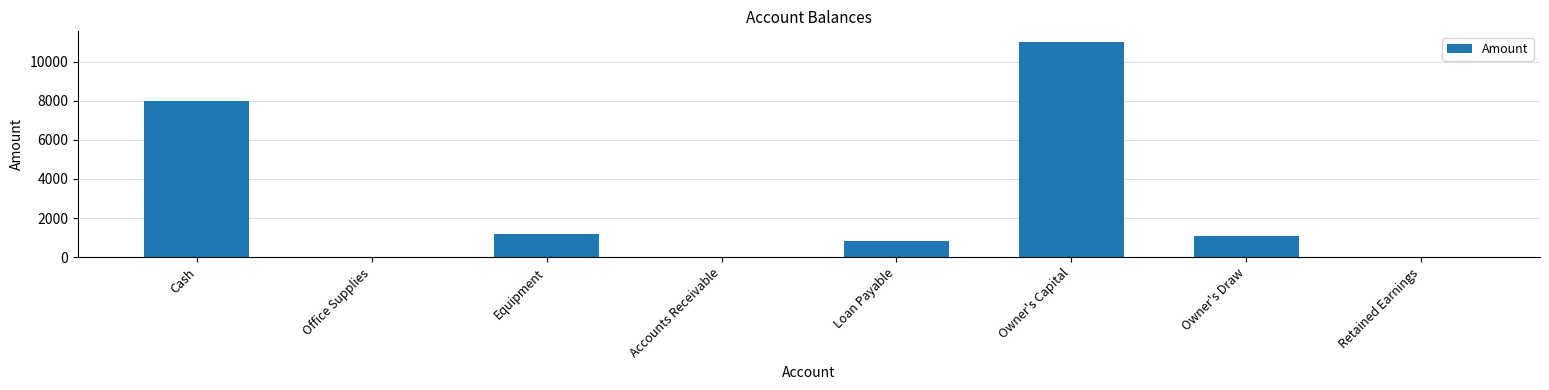

Which label corresponds to the largest value in the chart?

Owner's Capital